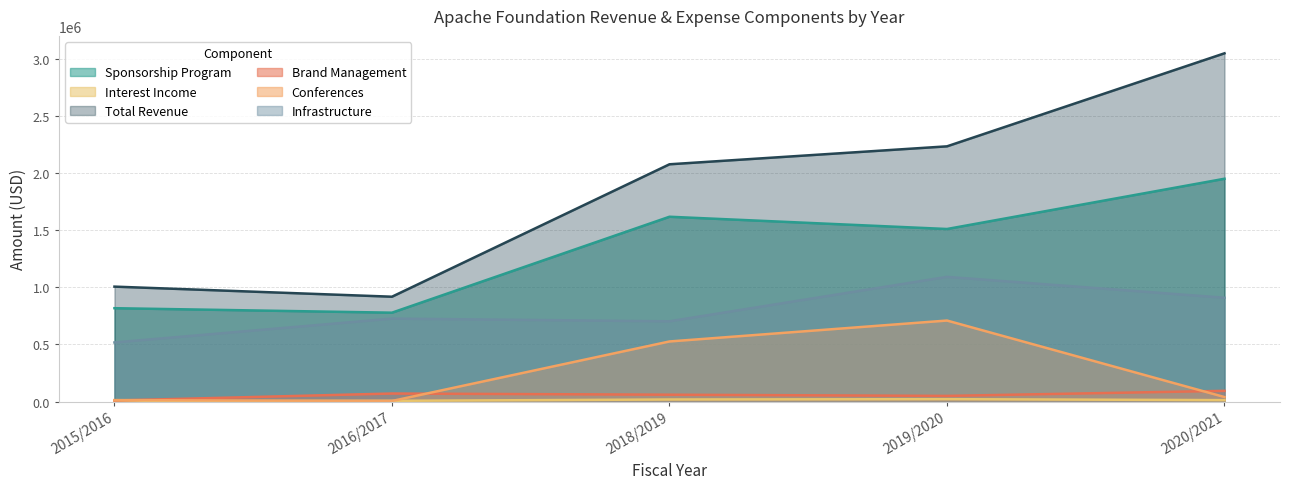

What is the total value across all series at 2015/2016?

2362909